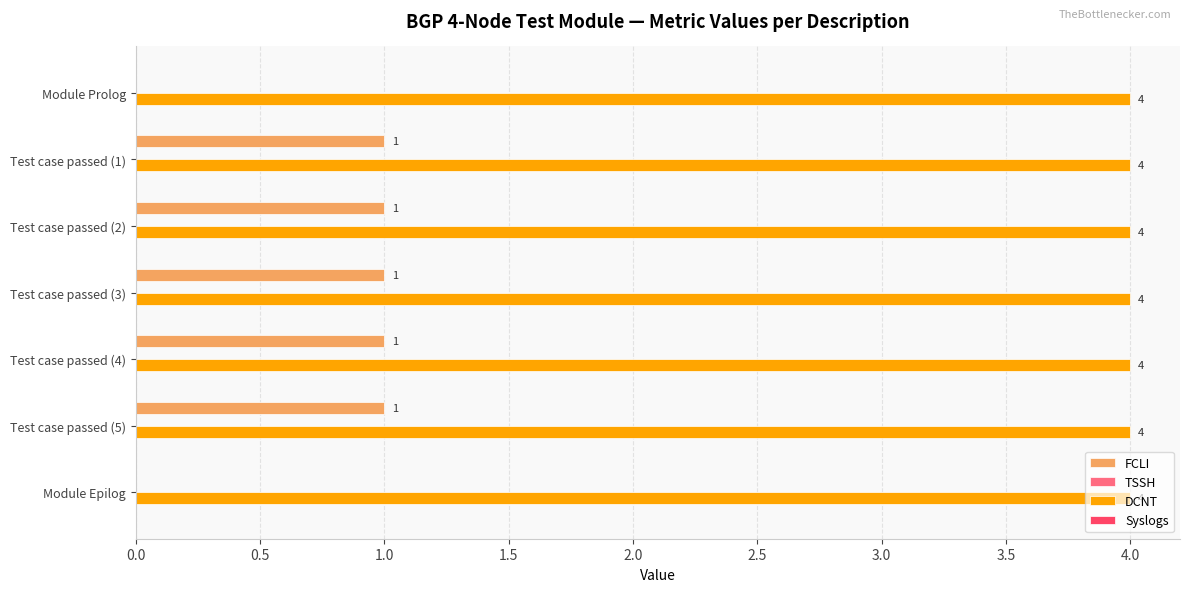

What is the sum of all FCLI values?

5